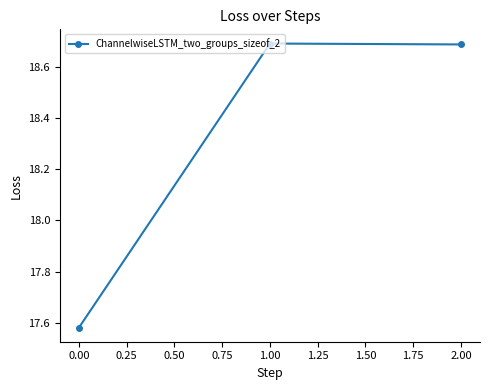

True or false: the data shows 6.1 at 0.00.

False